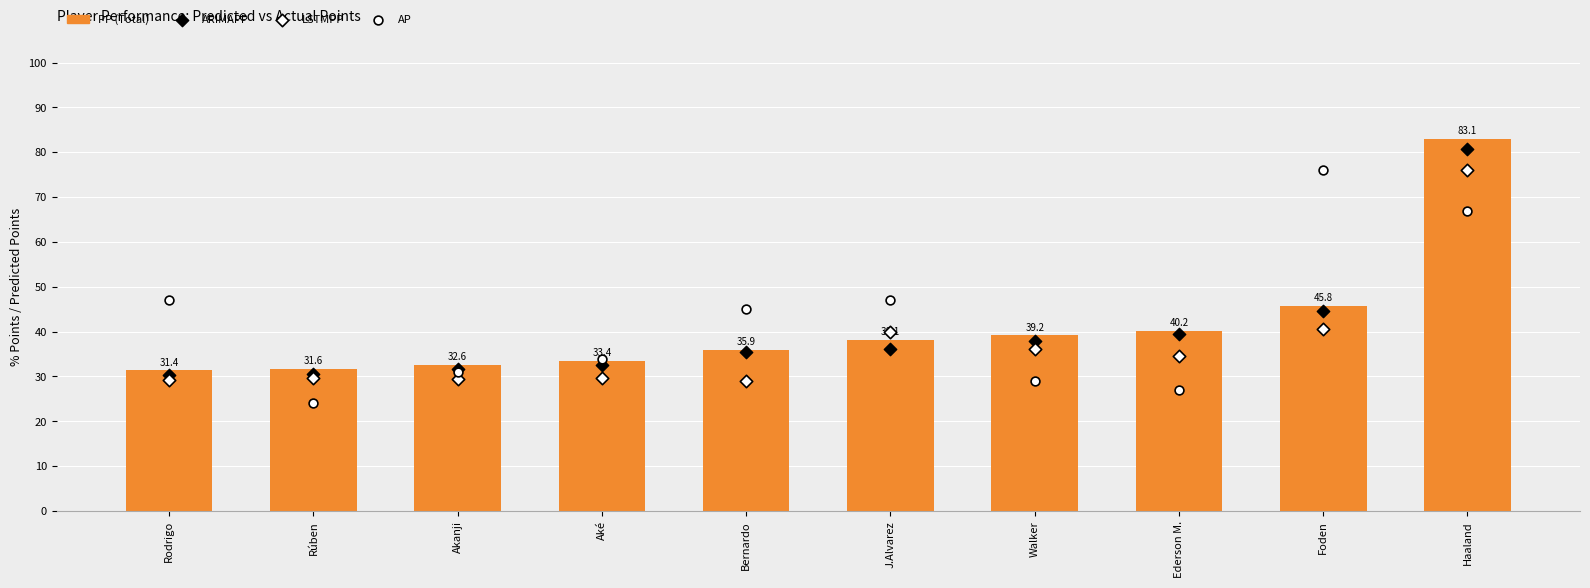

Which series has the largest total across all categories?

AP